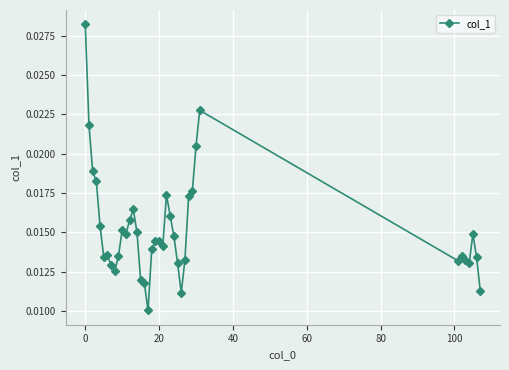

How many values are between 0 and 1?

39